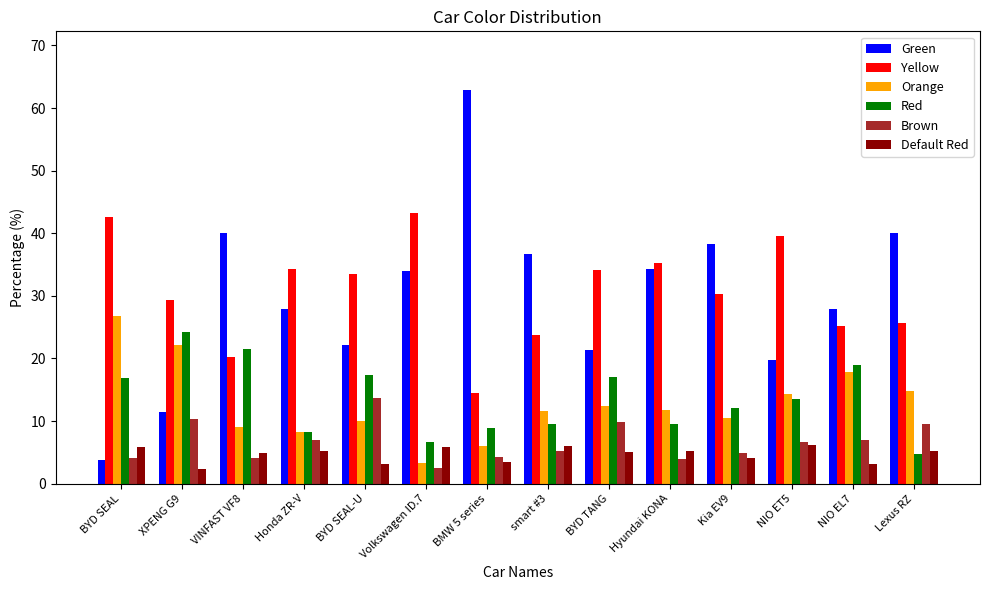

Rank the series at BYD SEAL-U from lowest to highest value.

Default Red, Orange, Brown, Red, Green, Yellow